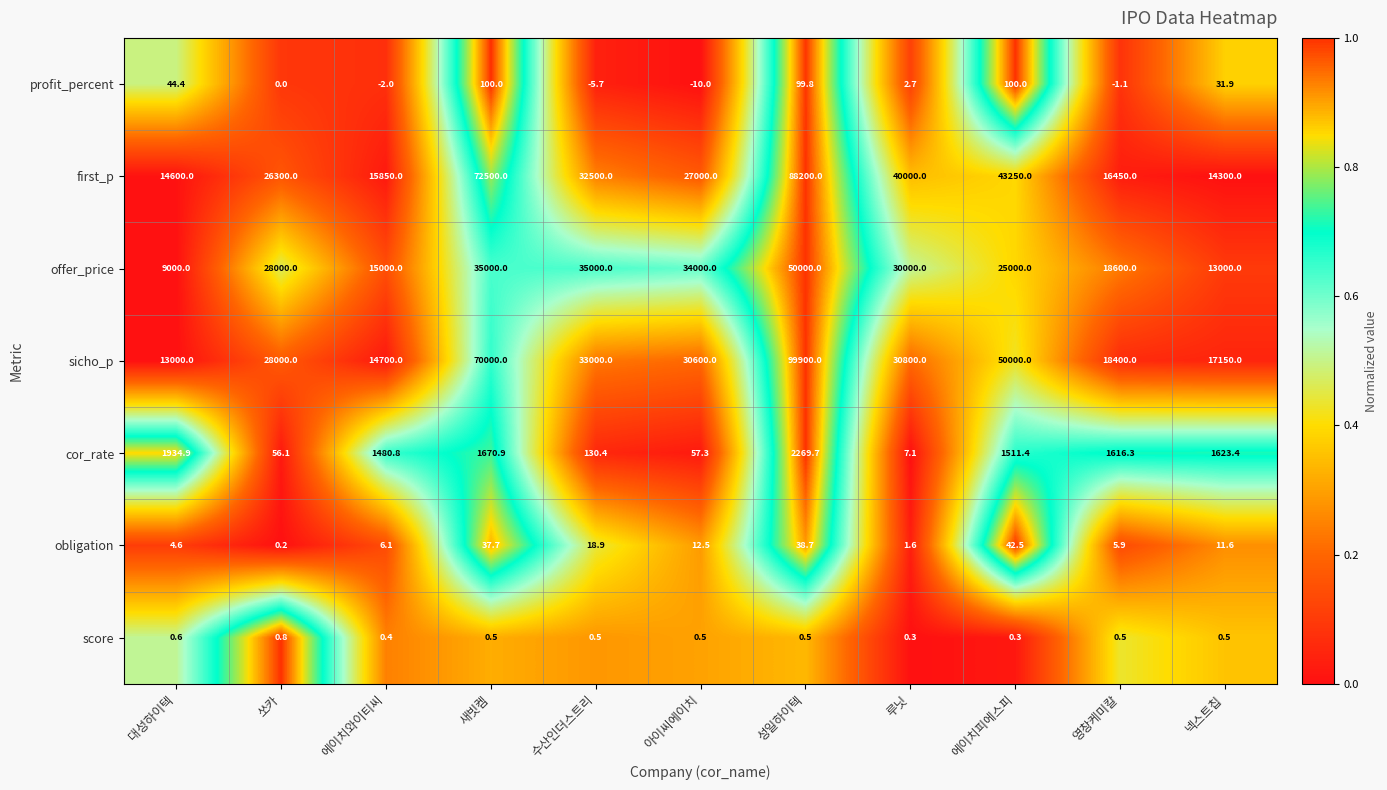

What is the minimum value shown in the chart?

-10.0